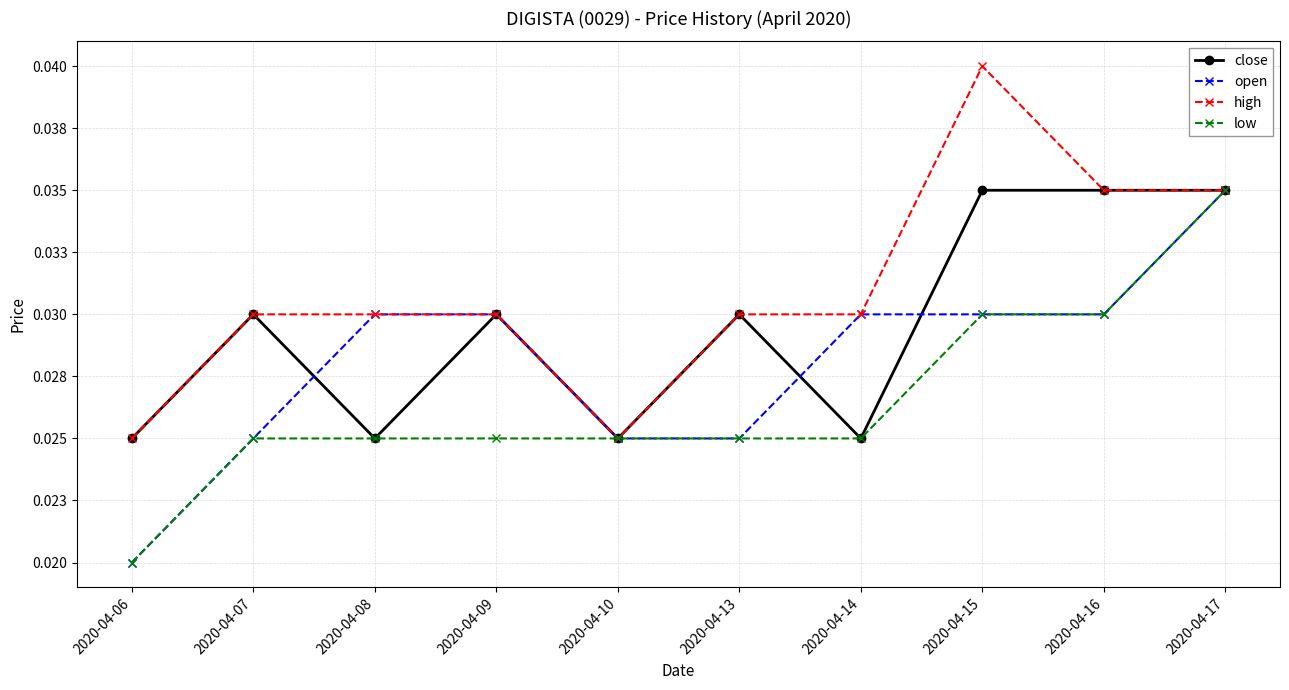

Does the chart have visible grid lines?

Yes